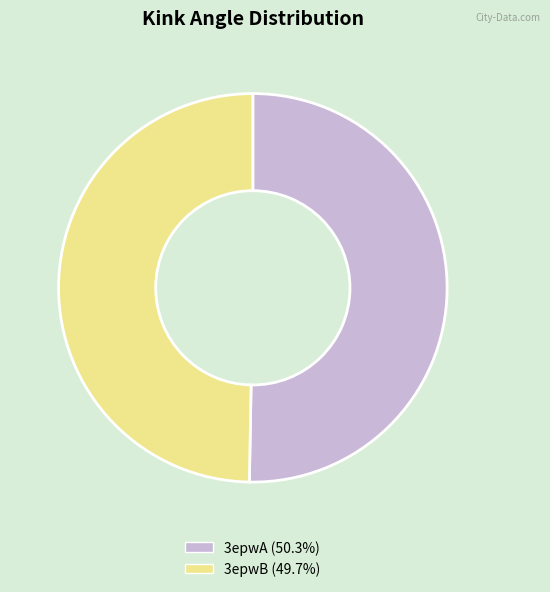

Do 3epwA and 3epwB together represent more than half of the pie?

Yes